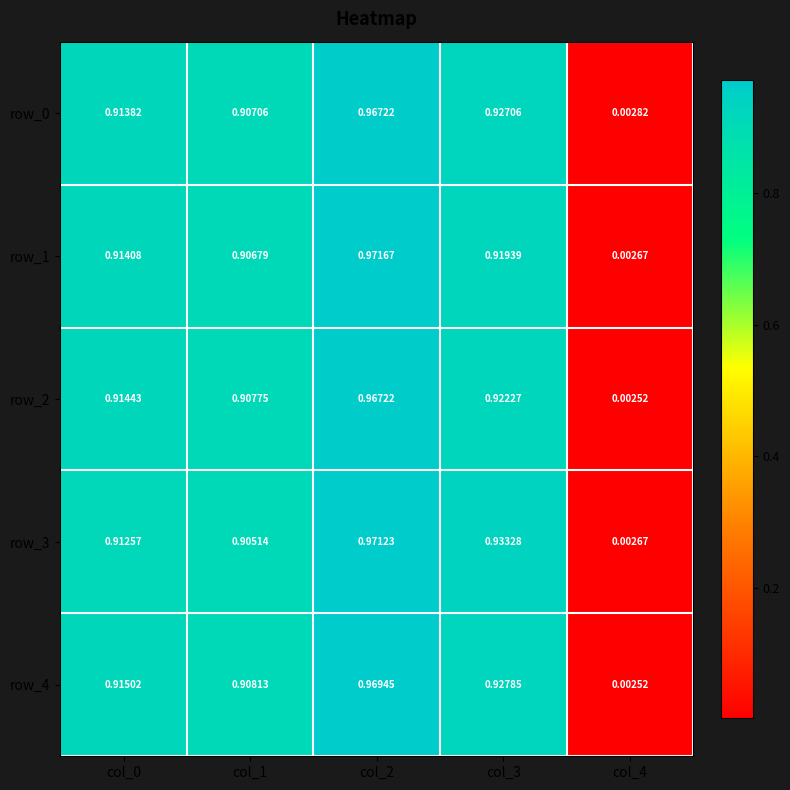

At which category is the sum across all series the highest?

col_2